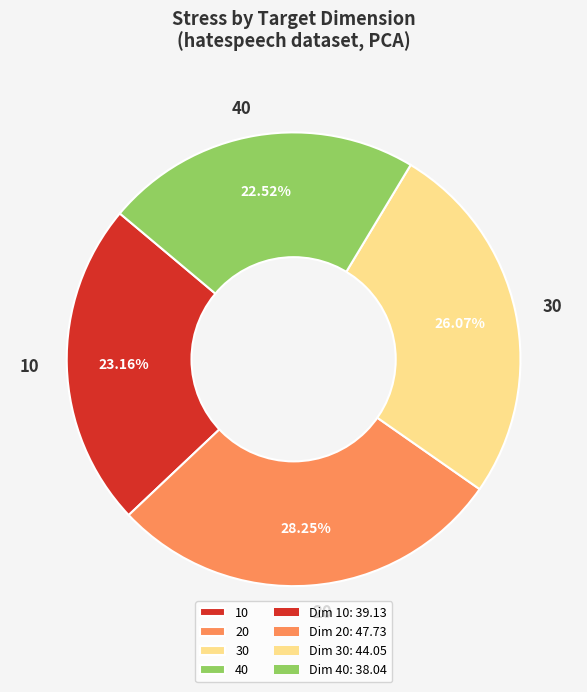

What percentage do 20 and 30 together represent?

54.3%